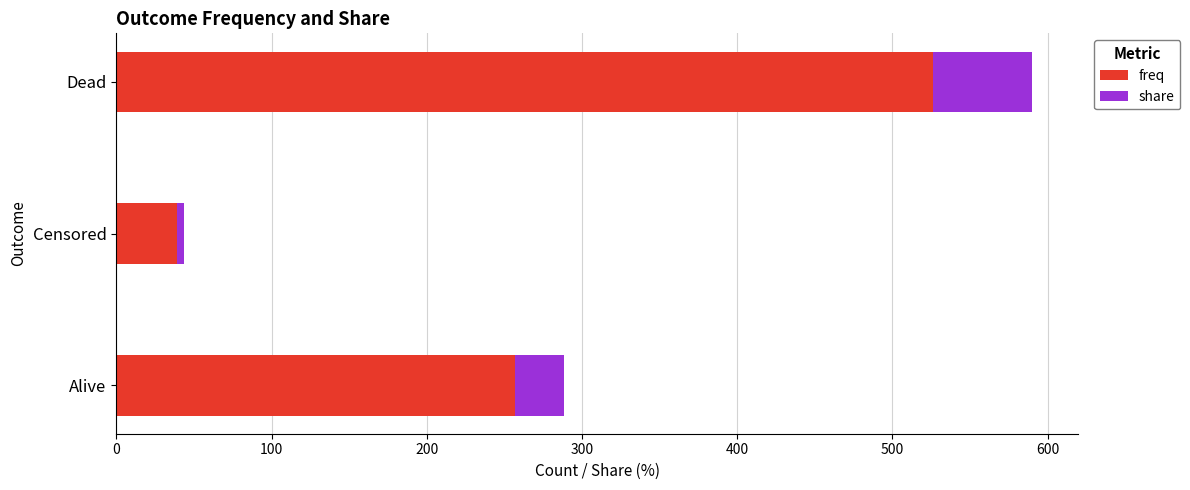

What value does the freq series have at Dead?

526.0